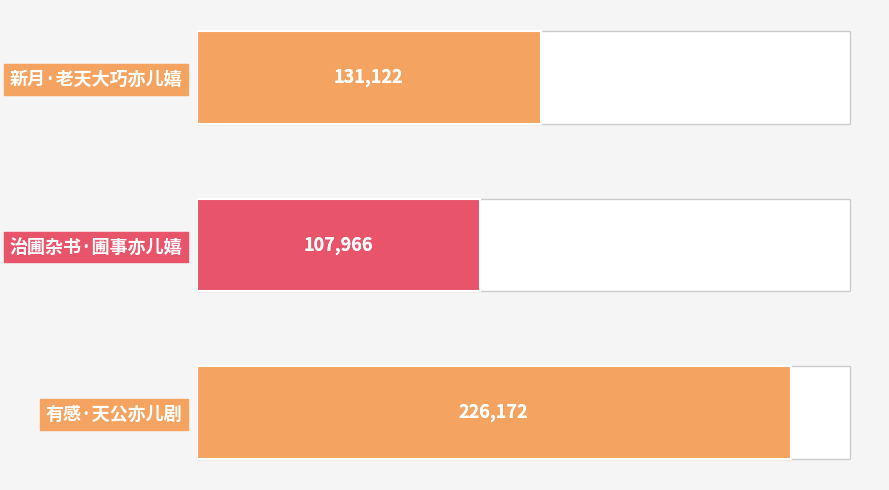

Reading right to left, list all the values displayed in this chart.

131122	107966	226172